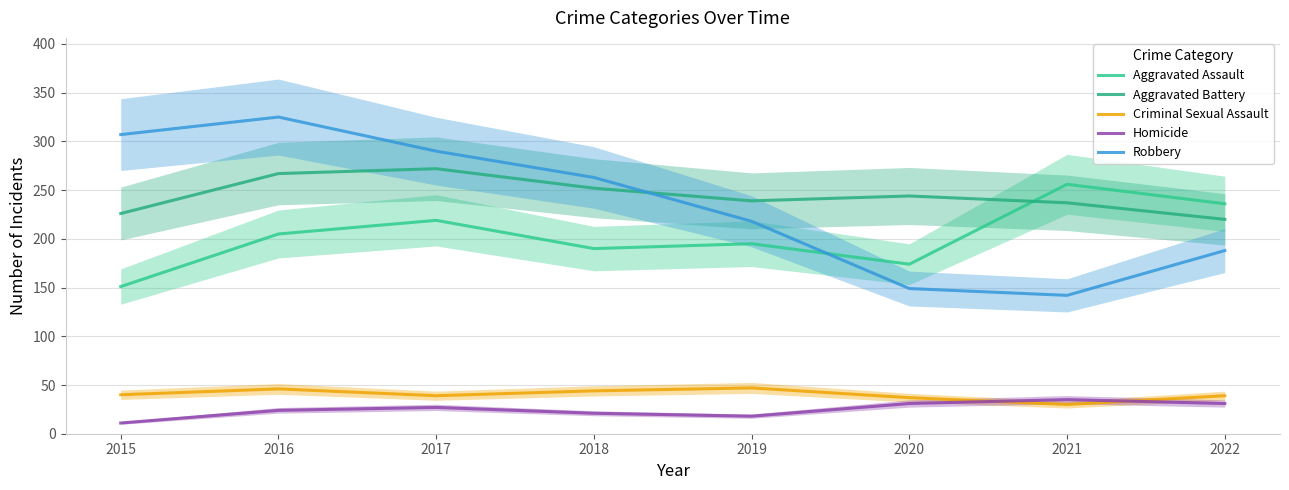

At which category is the sum across all series the highest?

2016